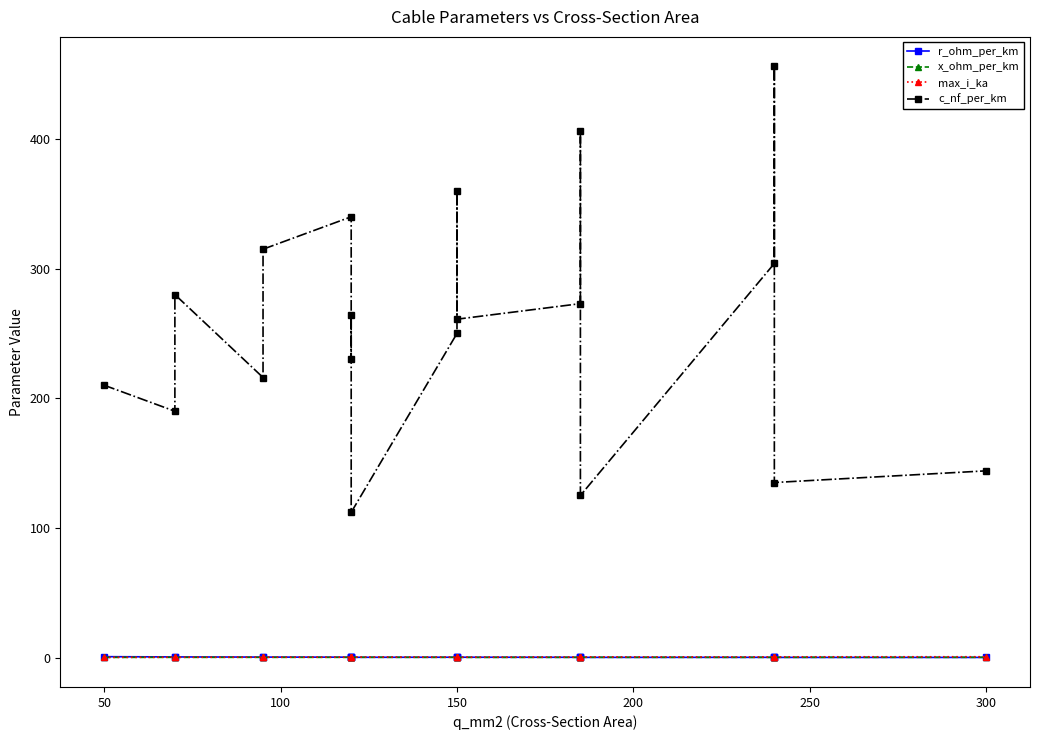

Does the chart have visible grid lines?

No